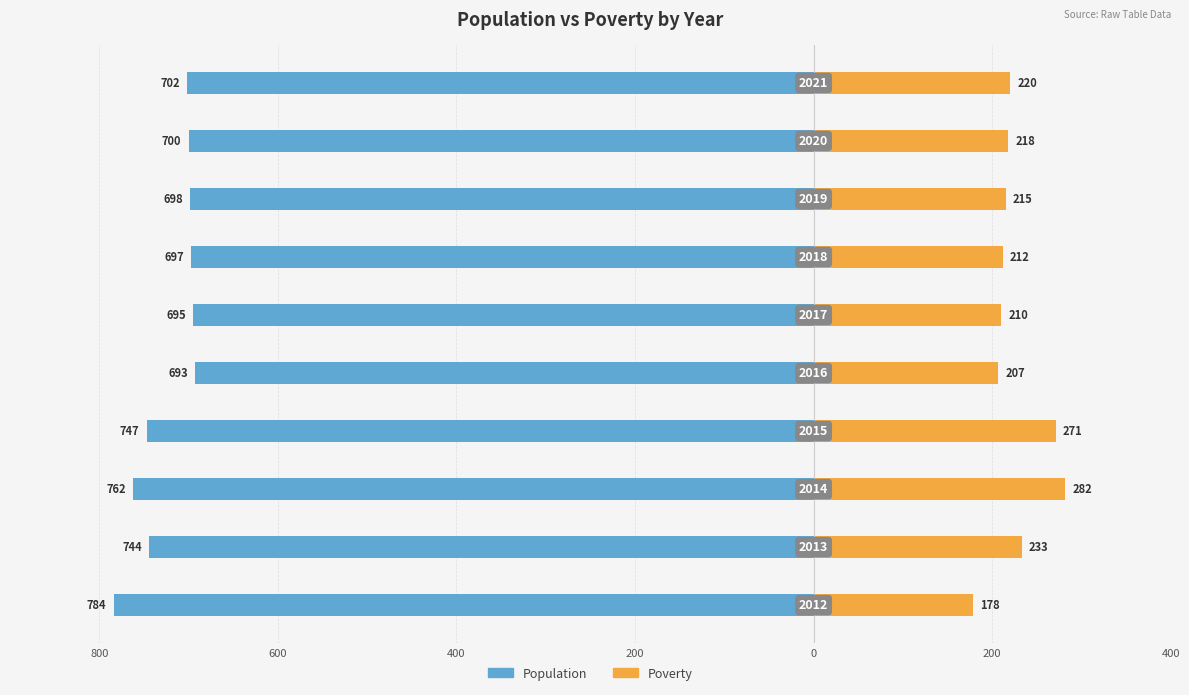

How many bars are there in each group?

2